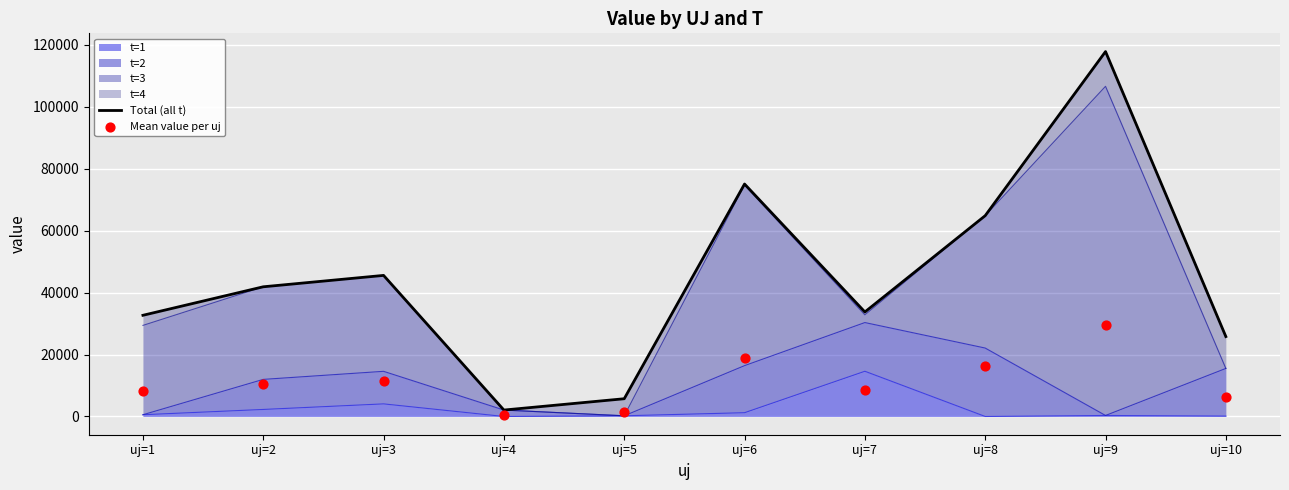

What is the highest value of the t=1 series?

14595.1